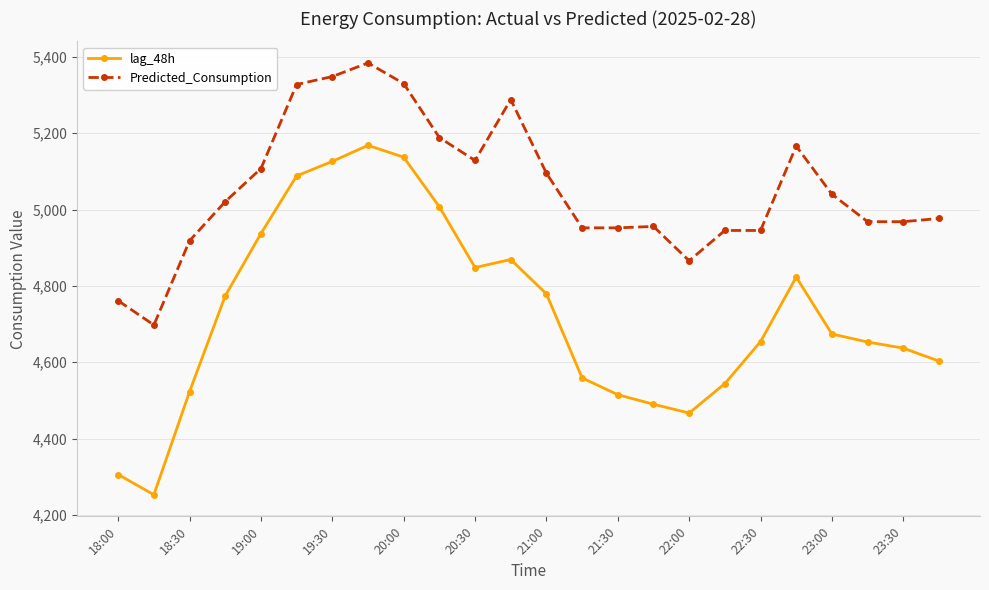

How many lines are shown in the chart?

2